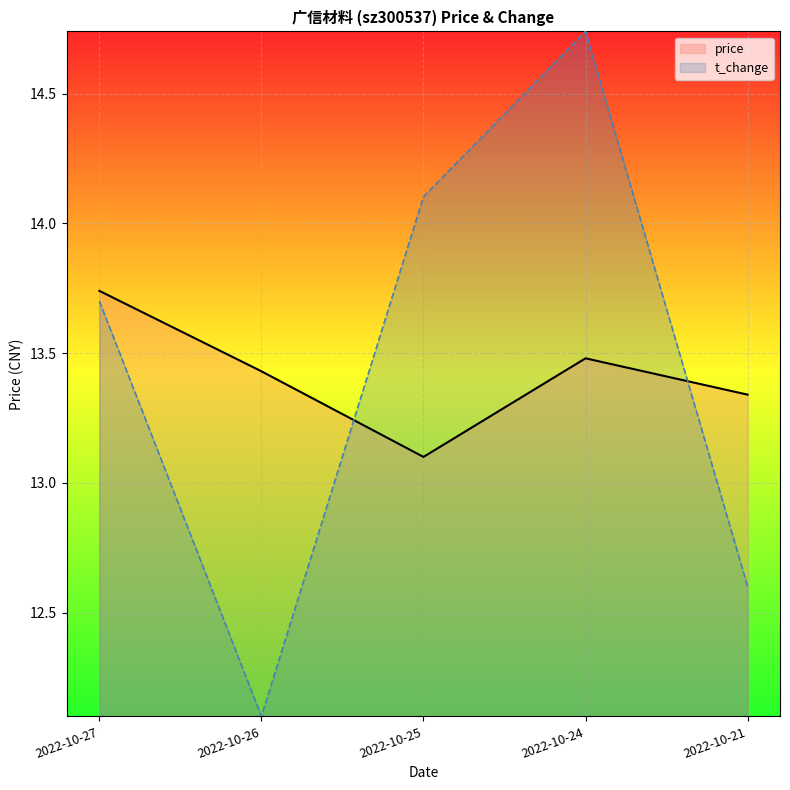

Rank the categories by t_change value from lowest to highest.

2022-10-26, 2022-10-21, 2022-10-27, 2022-10-25, 2022-10-24